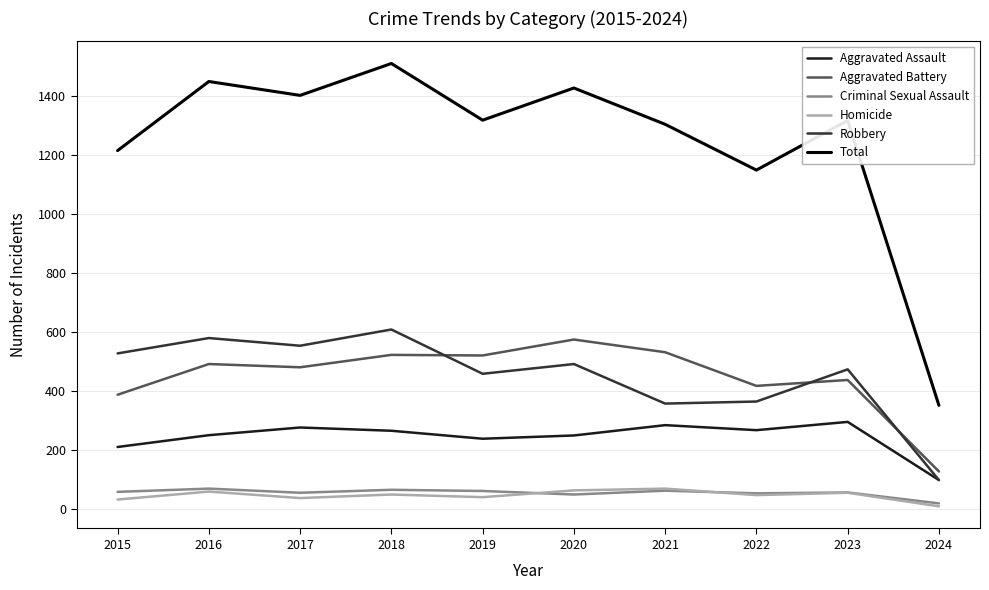

Which series has the largest total across all categories?

Total